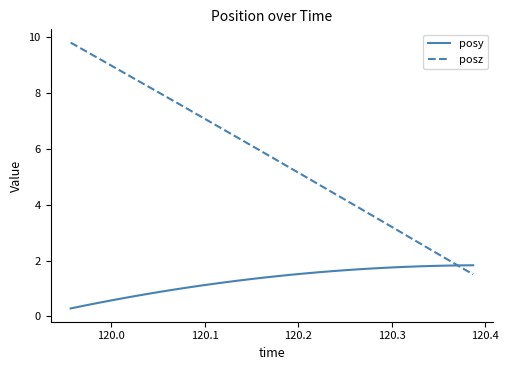

Rank the series by their maximum value, from highest to lowest.

posz, posy